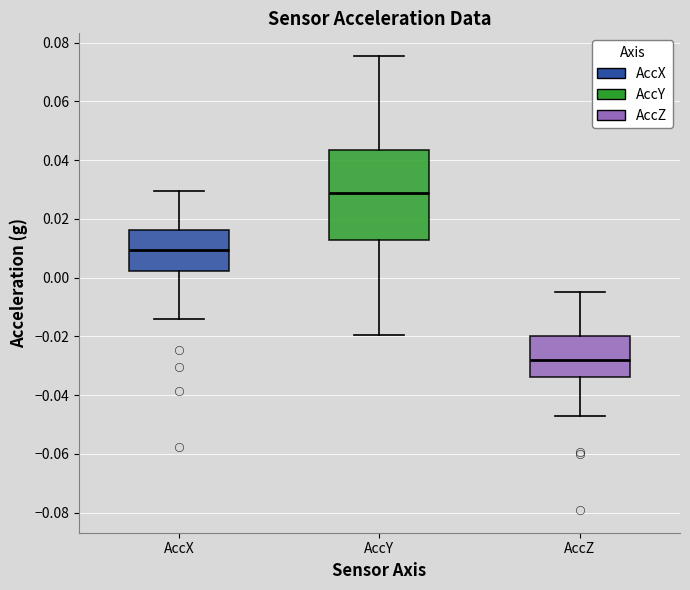

Reading left to right, transcribe this box plot: for each box, give where its median line is, the range the box spans, and where its two whiskers end, as read against the y-axis. The values are not printed on the chart, so give them approximately, as read against the axis.

AccX: median 0.010, box 0.002 to 0.016, whiskers -0.014 to 0.030
AccY: median 0.028, box 0.012 to 0.044, whiskers -0.020 to 0.076
AccZ: median -0.028, box -0.034 to -0.020, whiskers -0.048 to -0.006